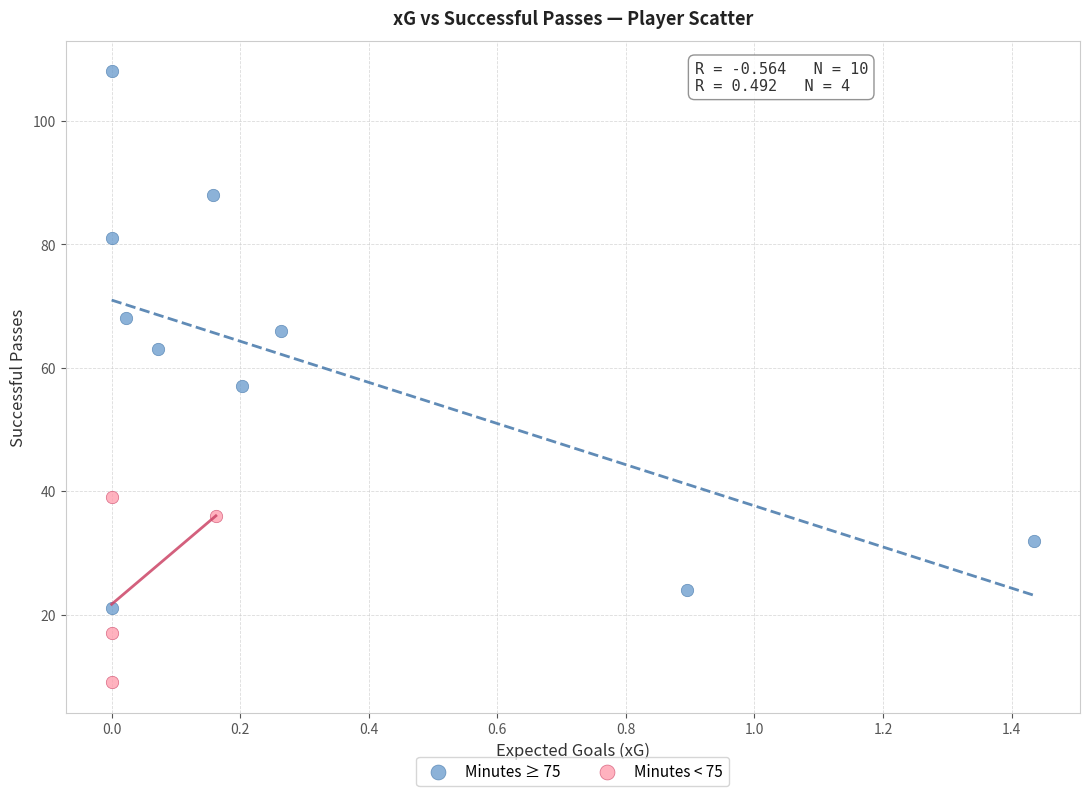

Which series reaches the maximum Y coordinate?

Minutes ≥ 75